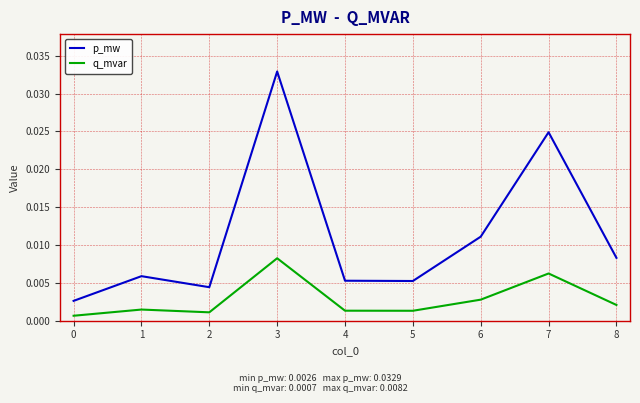

True or false: p_mw and q_mvar cross at least once.

False